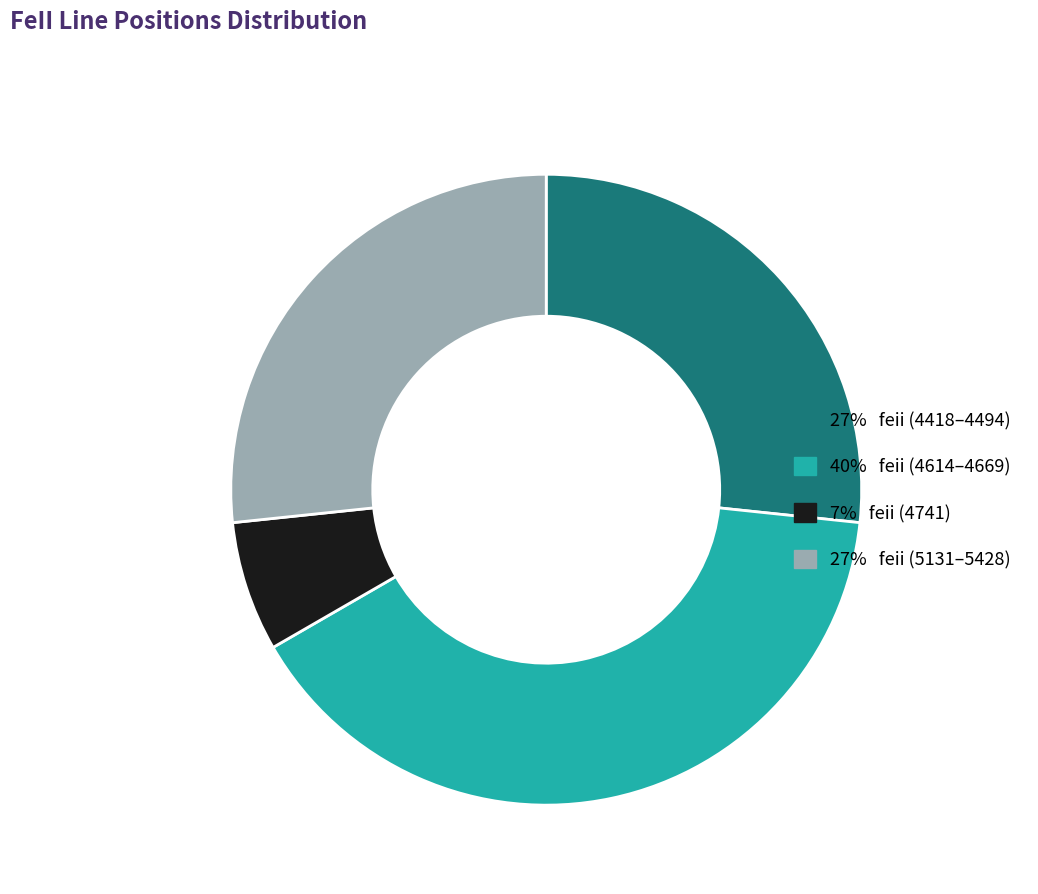

How many slices are in this pie chart?

4